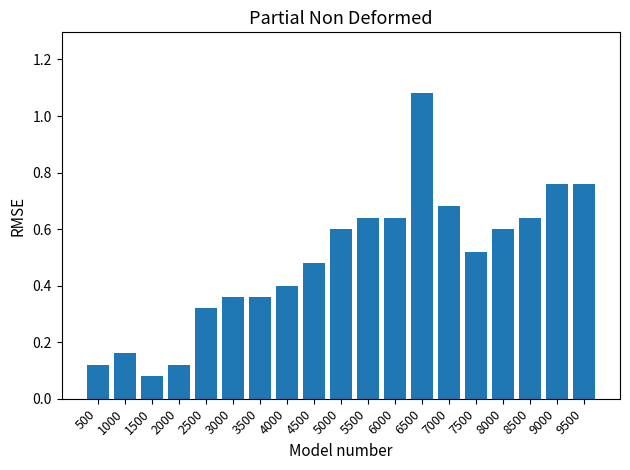

At which label is the value closest to 0?

1500